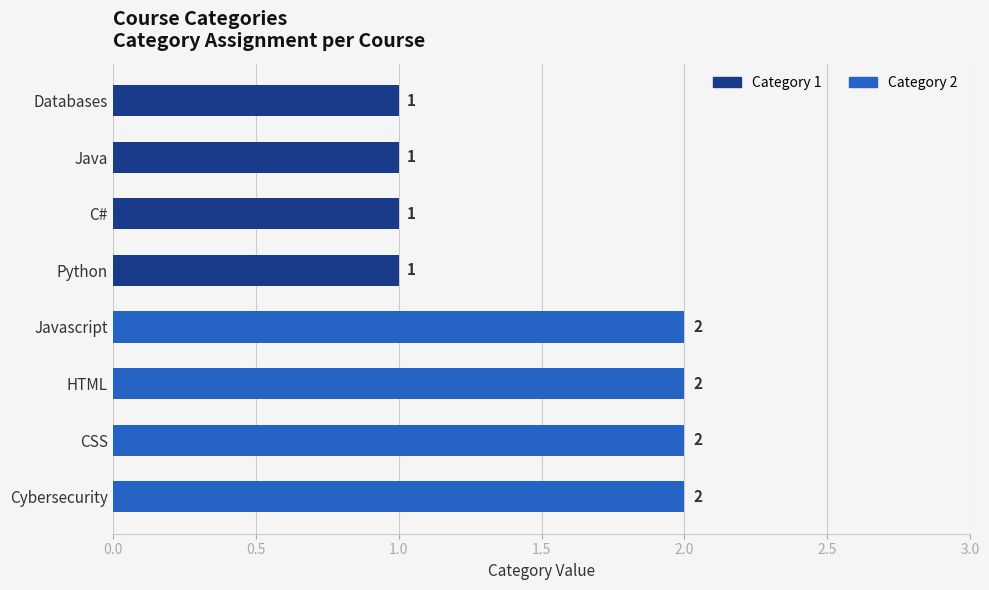

What is the maximum value shown in the chart?

2